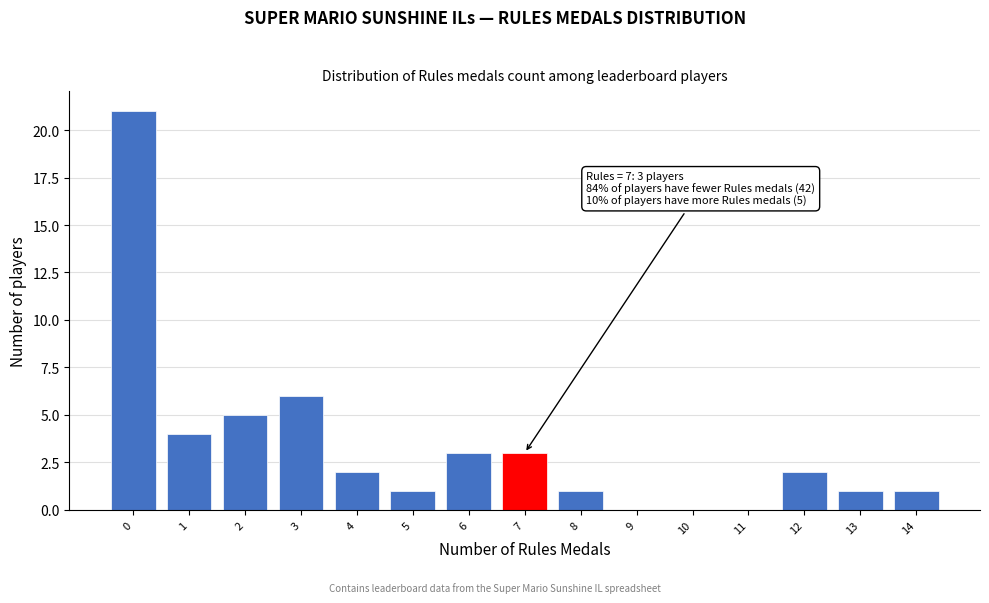

Reading right to left, list all the values displayed in this chart.

14=1	13=1	12=2	11=0	10=0	9=0	8=1	7=3	6=3	5=1	4=2	3=6	2=5	1=4	0=21